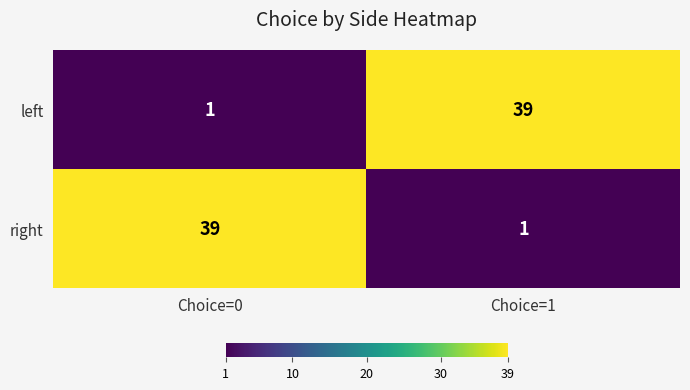

Reading left to right, list all the values displayed in this chart.

left: 1	39
right: 39	1